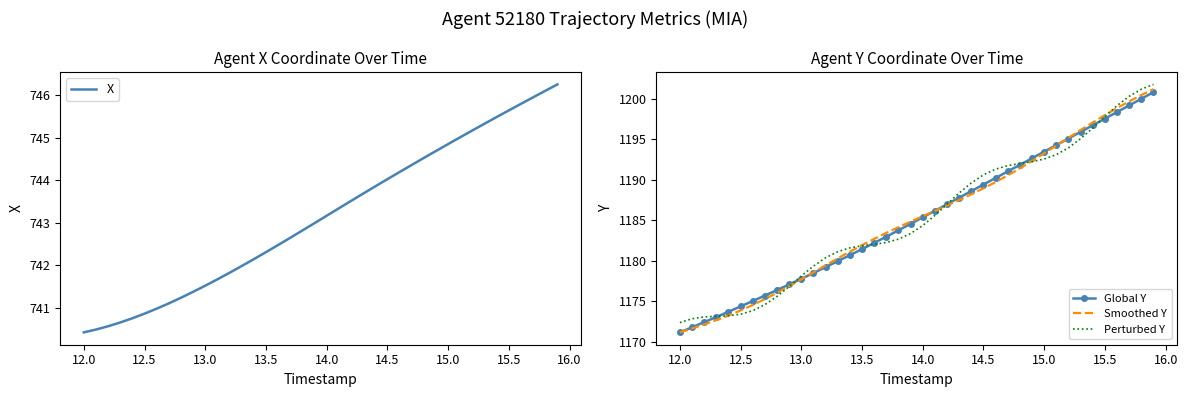

Is the value of Smoothed Y at 13.5 greater than the value of Global Y at 14.0?

No